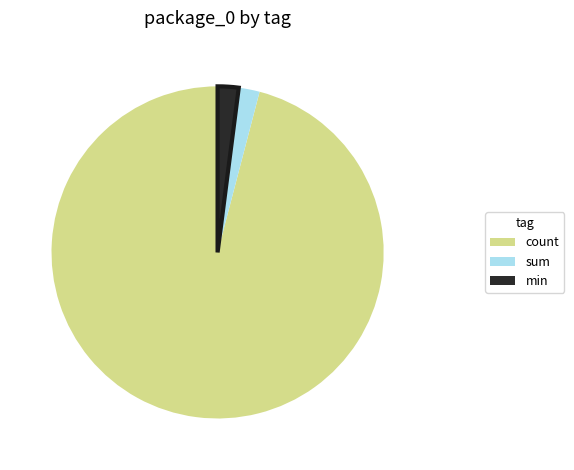

Is the sum of count and sum greater than half?

Yes